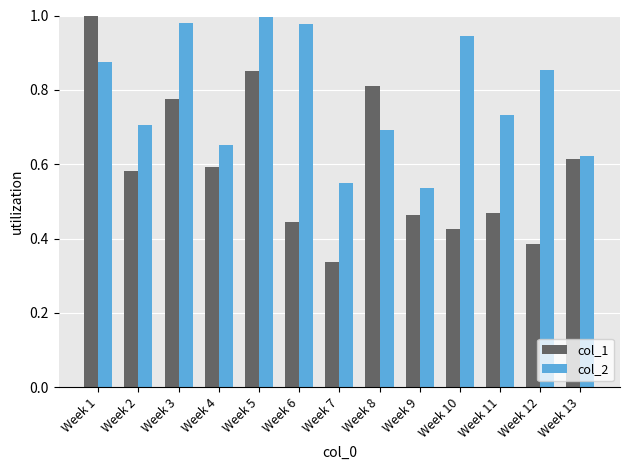

List the series in order of their overall mean, lowest first.

col_1, col_2